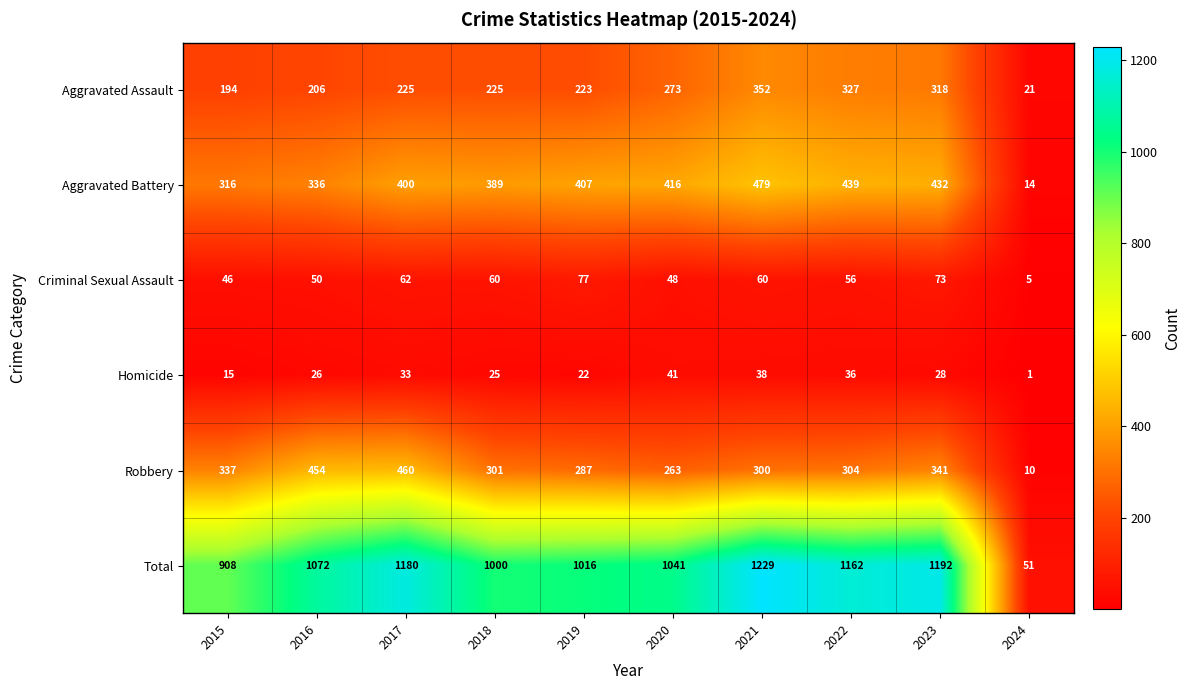

The value of Aggravated Battery at 2019 is 554. True or false?

False